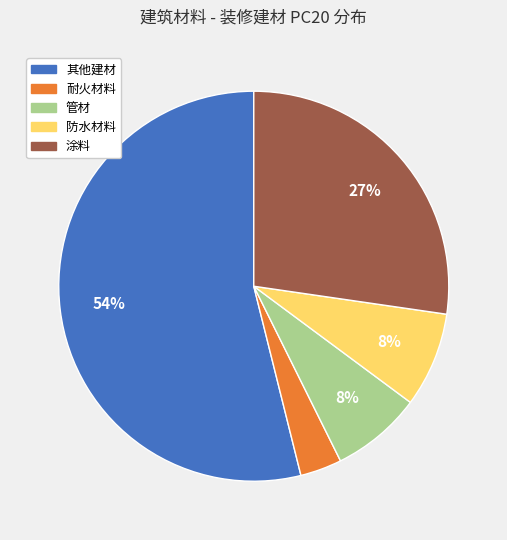

To the nearest percent, what is the average slice percentage?

20%